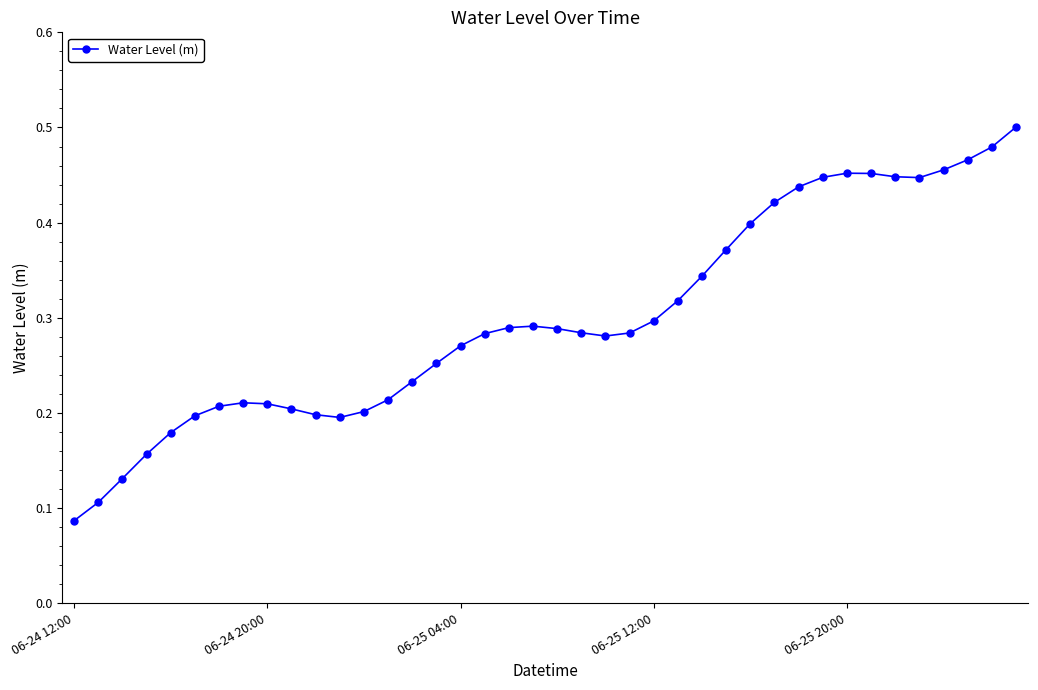

Count the values in the range 0 to 1.

40